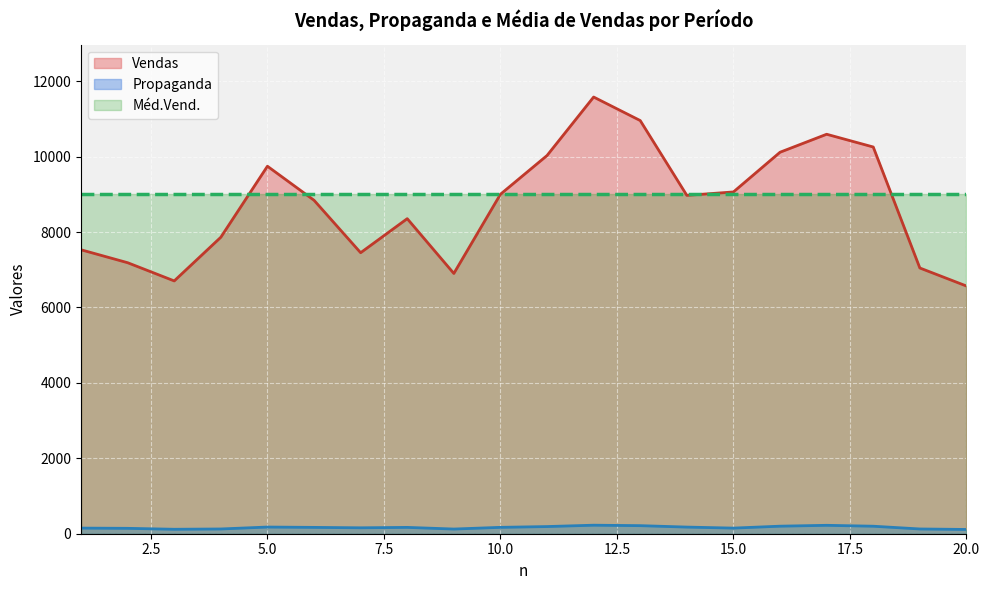

Rank the series by their maximum value, from lowest to highest.

Propaganda, Méd.Vend., Vendas